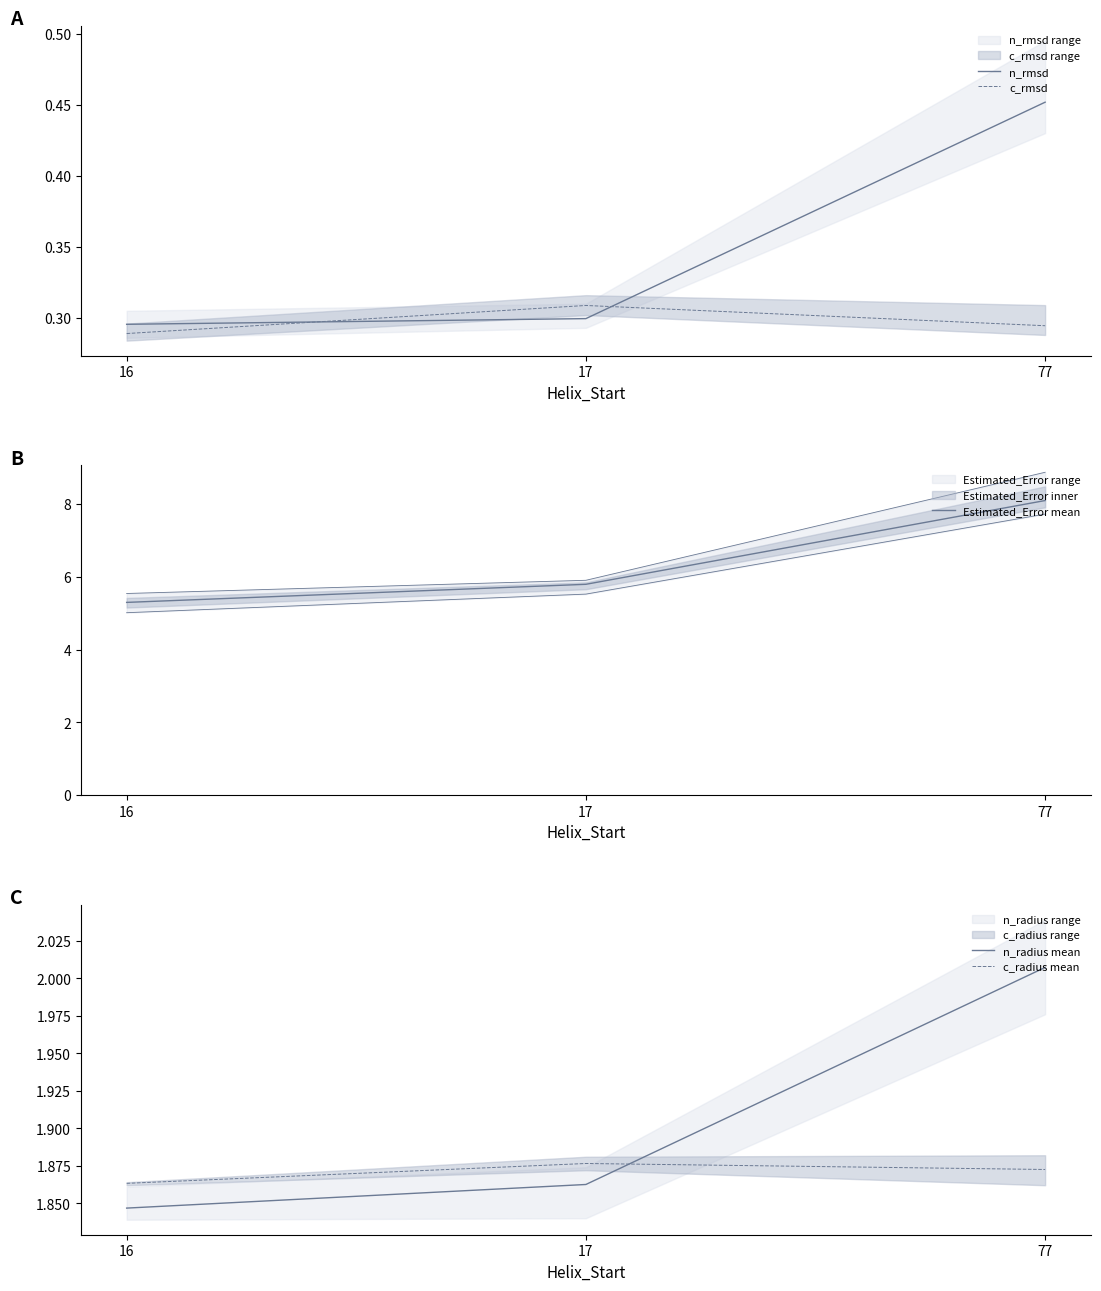

Which series has the largest total across all categories?

Estimated_Error mean